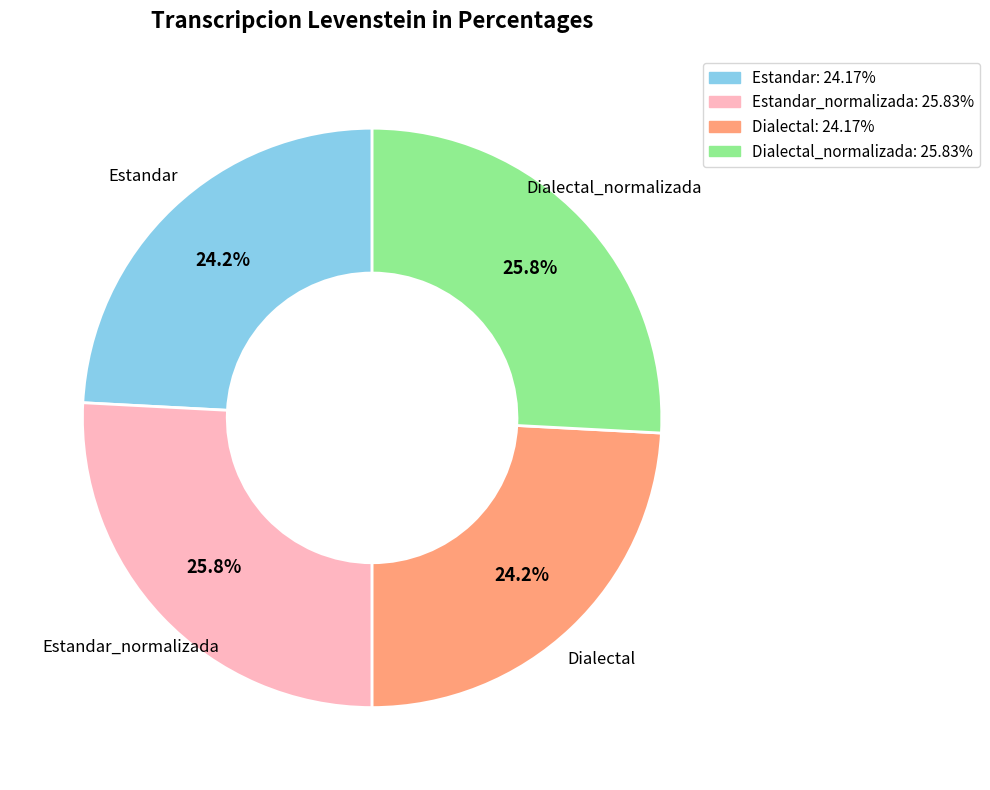

Count the number of slices in the pie.

4